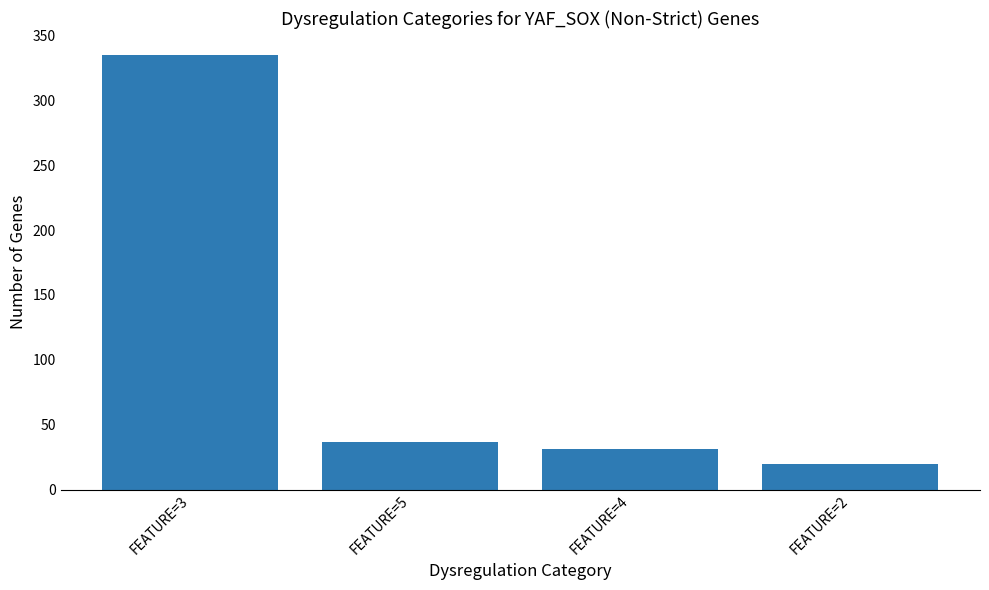

What is the ratio of the value at FEATURE=3 to the value at FEATURE=5?

9.1